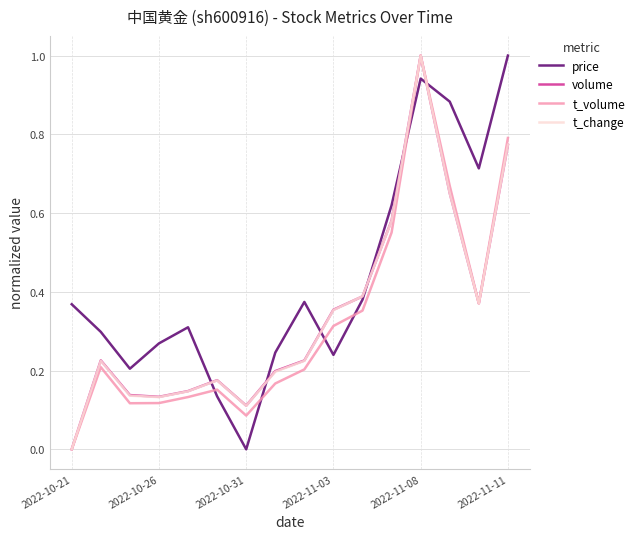

Where is t_volume nearest to the value 0?

2022-10-21